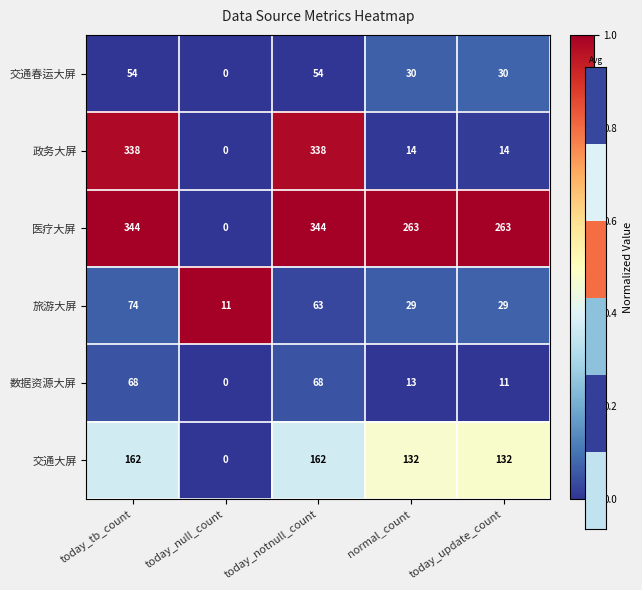

Between today_tb_count and normal_count, which series saw the biggest shift?

政务大屏